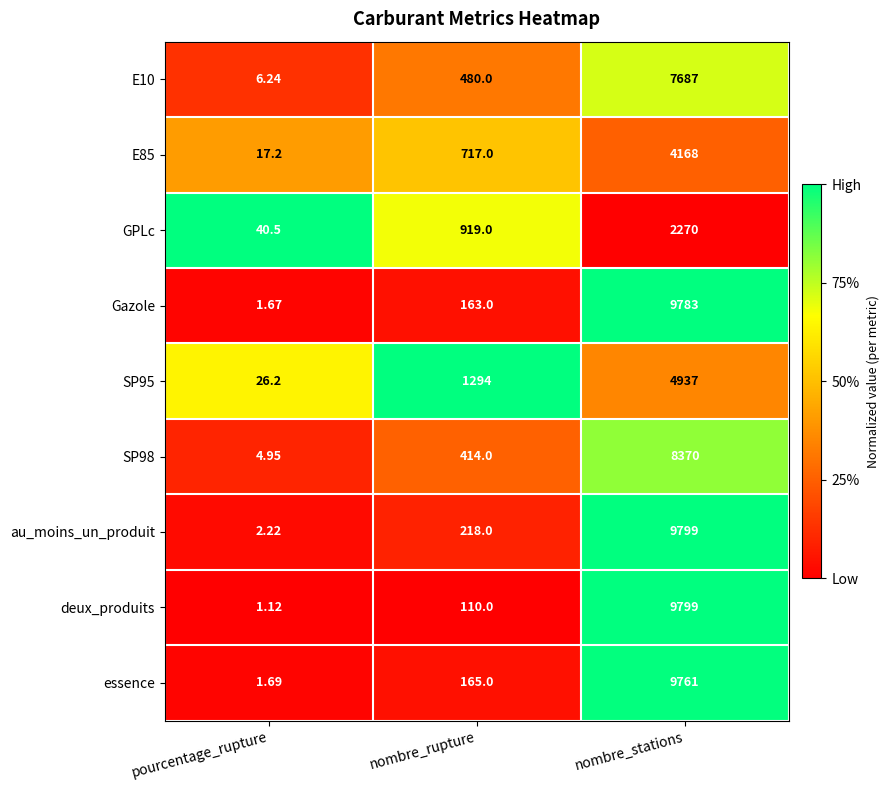

Is the value of deux_produits at nombre_rupture greater than the value of E85 at pourcentage_rupture?

Yes